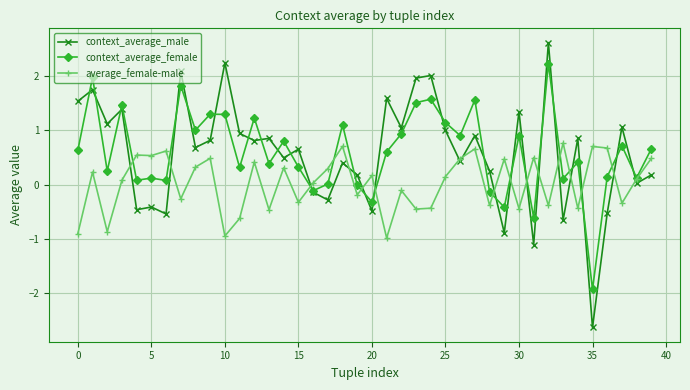

Which series has the widest spread of values?

context_average_male